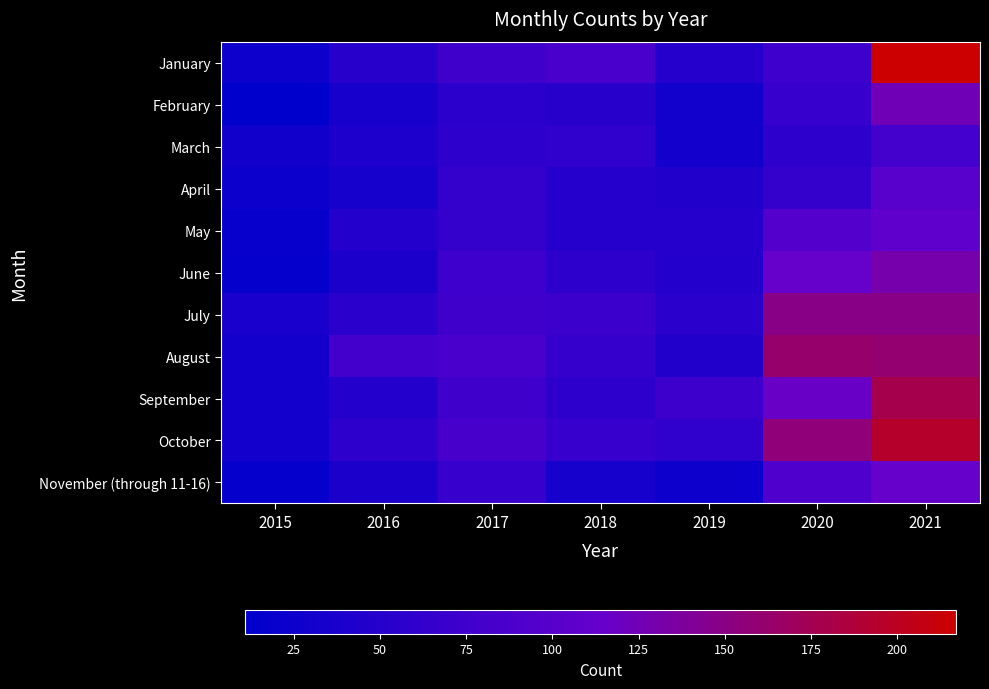

Reading left to right, extract all data points from this chart.

January: 2015=26	2016=51	2017=75	2018=86	2019=49	2020=74	2021=217
February: 2015=11	2016=36	2017=56	2018=51	2019=30	2020=67	2021=125
March: 2015=29	2016=41	2017=58	2018=60	2019=31	2020=57	2021=81
April: 2015=23	2016=34	2017=64	2018=49	2019=45	2020=64	2021=100
May: 2015=19	2016=47	2017=63	2018=49	2019=49	2020=96	2021=108
June: 2015=17	2016=39	2017=74	2018=58	2019=47	2020=114	2021=130
July: 2015=37	2016=54	2017=75	2018=72	2019=53	2020=149	2021=149
August: 2015=32	2016=79	2017=86	2018=65	2019=45	2020=163	2021=160
September: 2015=32	2016=48	2017=76	2018=58	2019=73	2020=117	2021=178
October: 2015=32	2016=57	2017=83	2018=67	2019=60	2020=156	2021=194
November (through 11-16): 2015=17	2016=39	2017=68	2018=34	2019=25	2020=93	2021=114